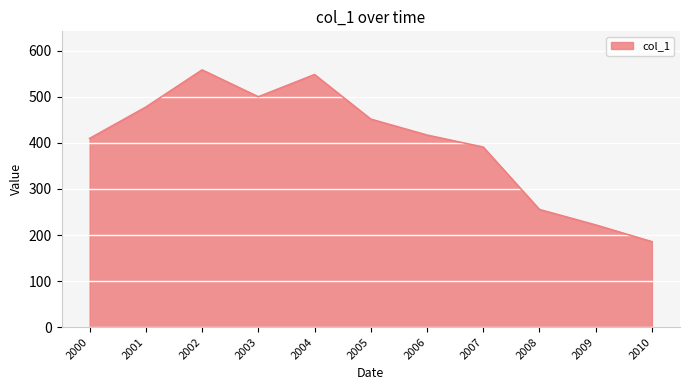

Reading left to right, what are all the values shown in this chart?

409.7	477.8	558.4	500.1	548.3	451.6	417.0	390.9	255.4	221.9	185.5